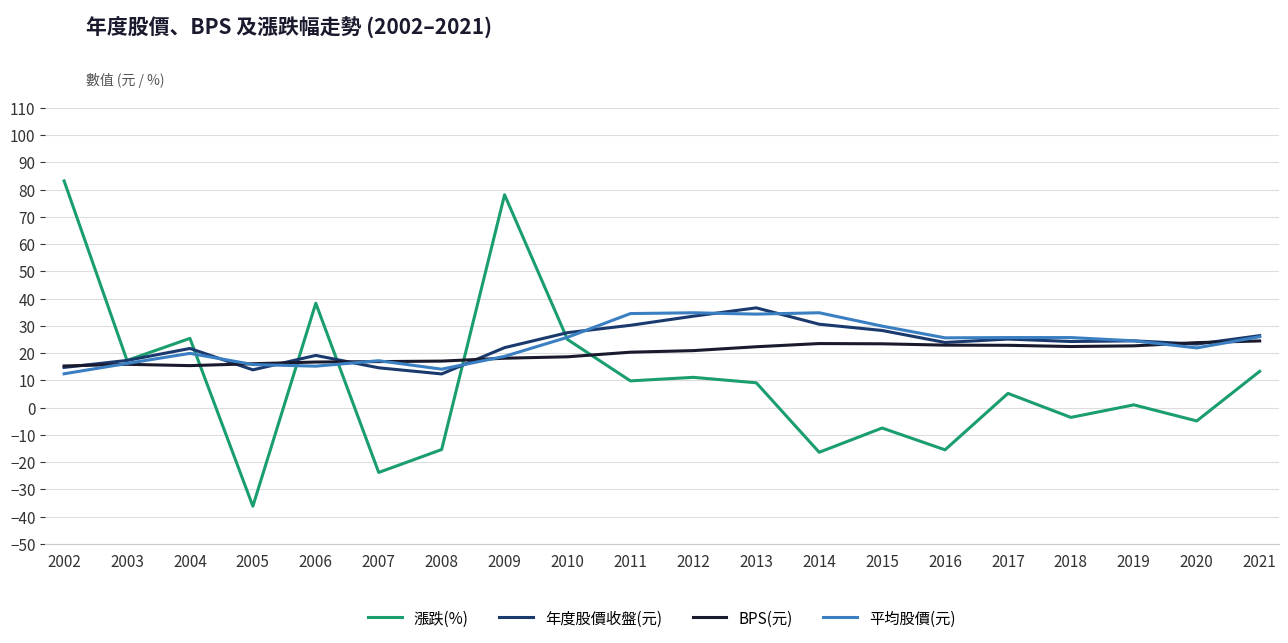

What is the difference between the BPS(元) values at 2014 and 2018?

1.1